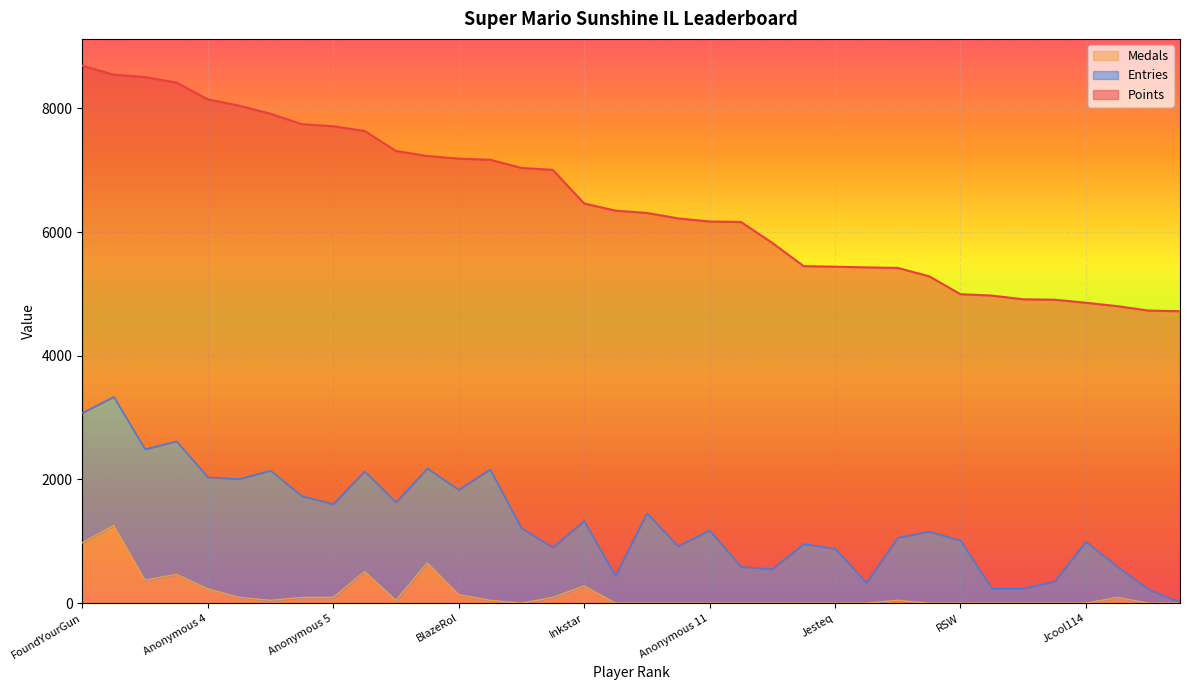

What is the total value across all series at Jesteq?

5441.0